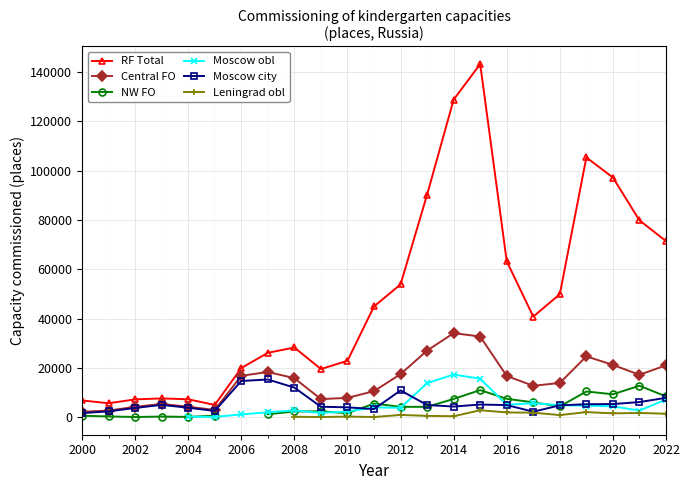

The value of Moscow city at 2006 is 14715. True or false?

True